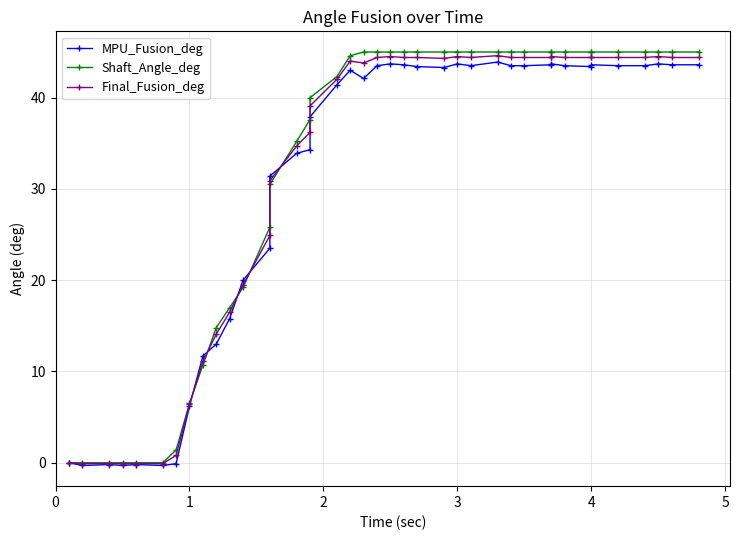

After their last crossing, which series has the higher values: MPU_Fusion_deg or Shaft_Angle_deg?

Shaft_Angle_deg